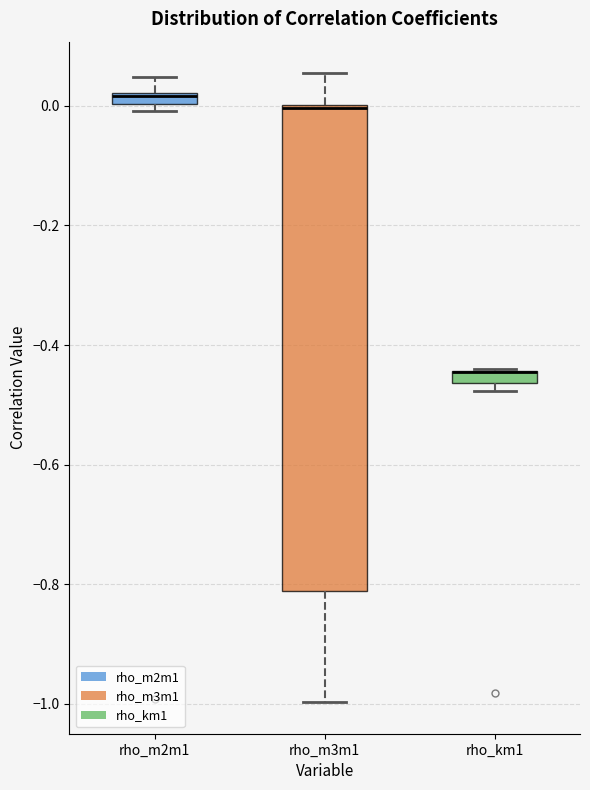

Comparing the boxes themselves (not the whiskers), which one is the tallest?

rho_m3m1